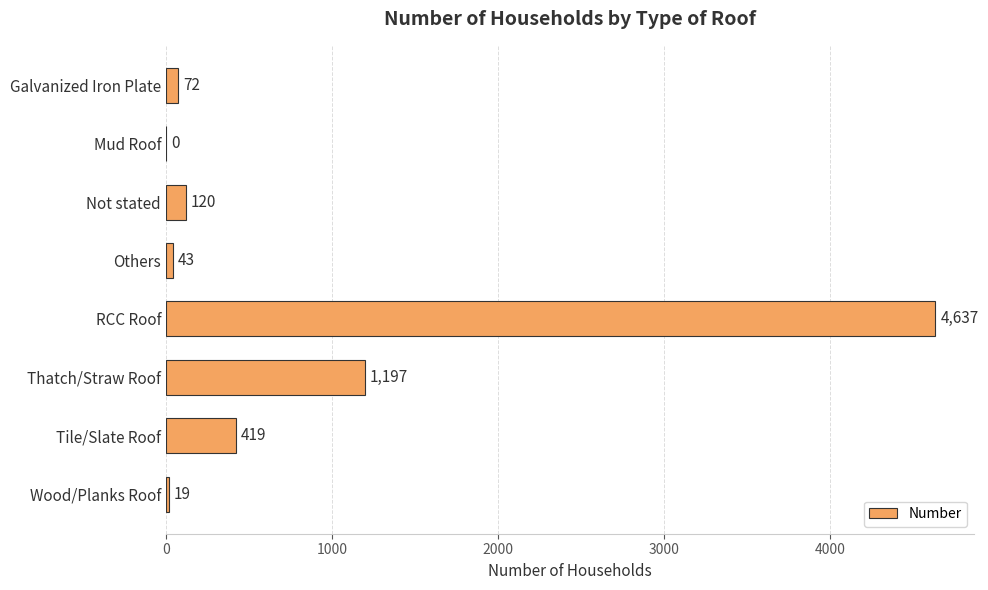

Count the number of data series in this chart.

1